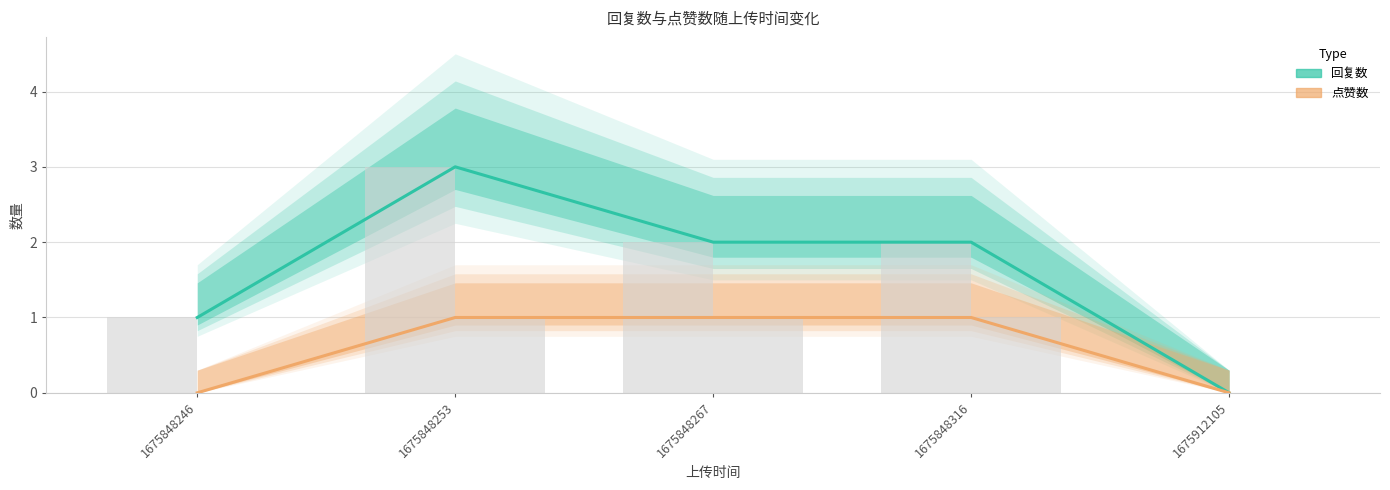

How many groups of bars are there?

5